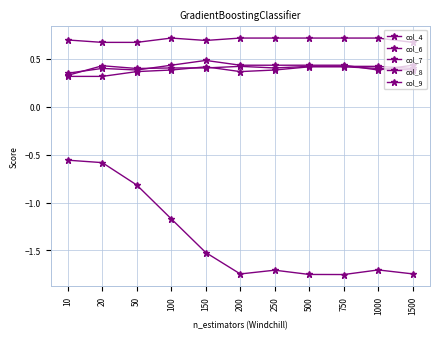

Is this an area chart (filled region under the line)?

No